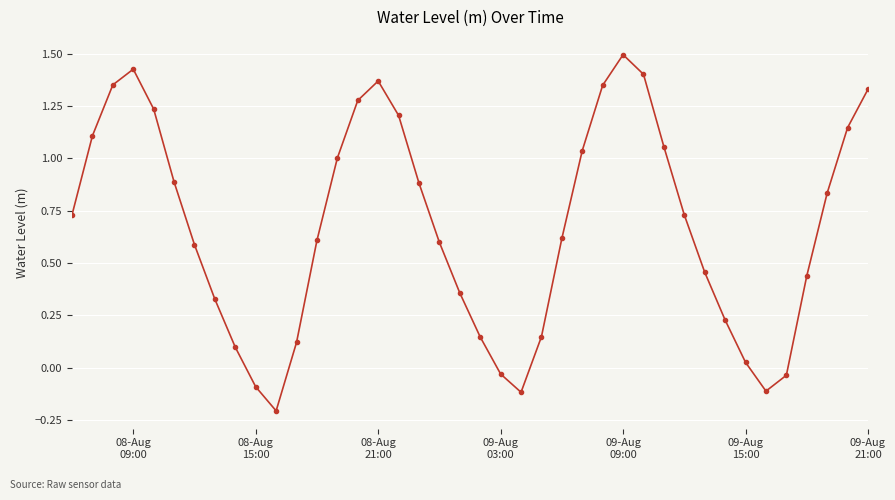

What is the greatest value displayed?

1.5